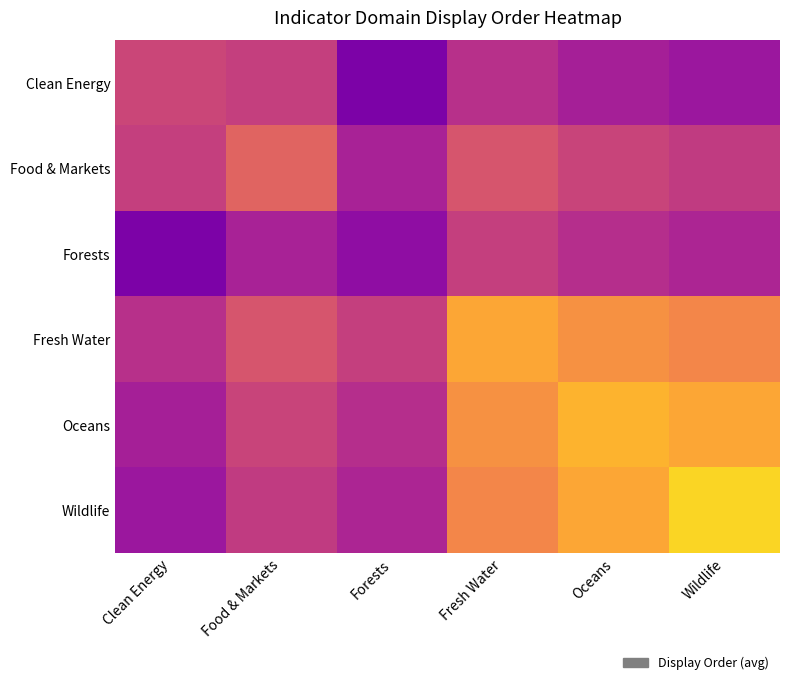

Which category has the highest value across all series?

Forests